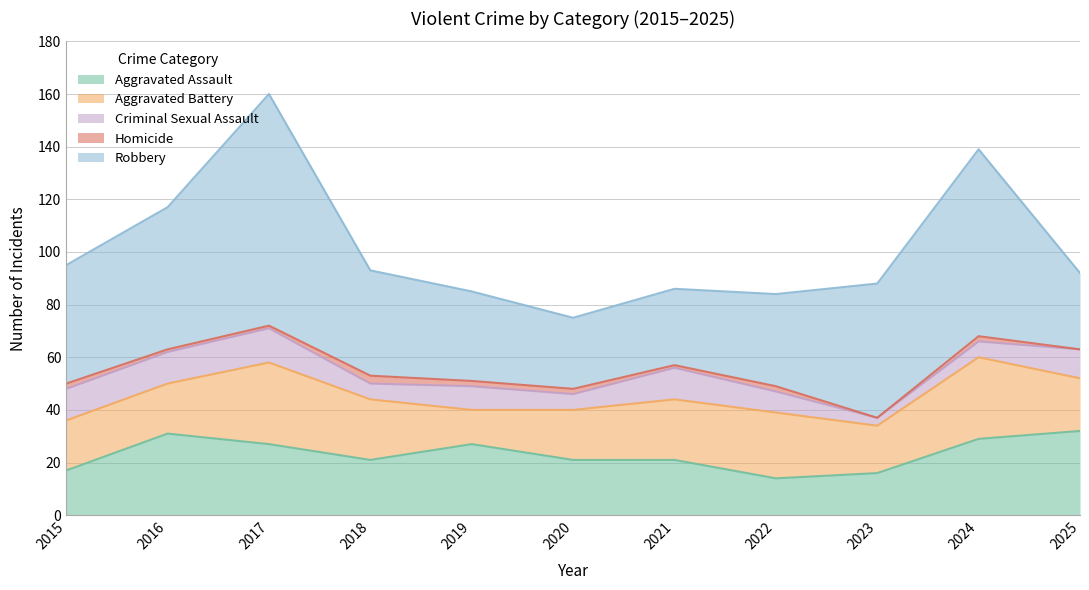

Which series has the largest total across all categories?

Robbery